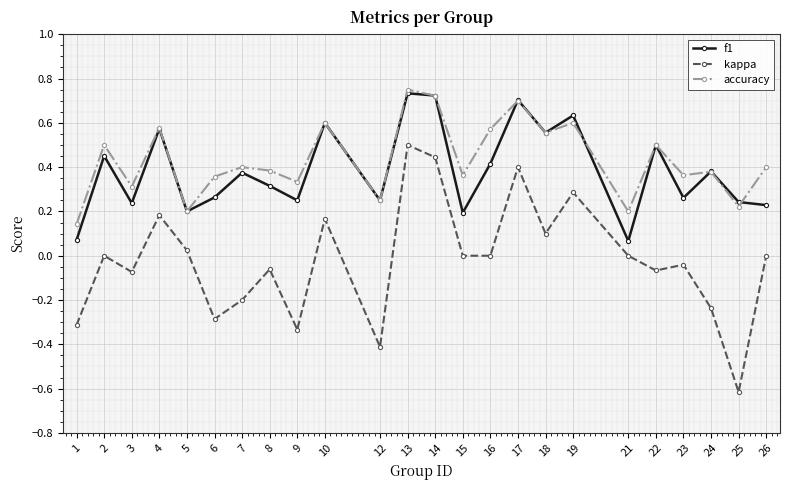

Which category has the lowest value across all series?

25